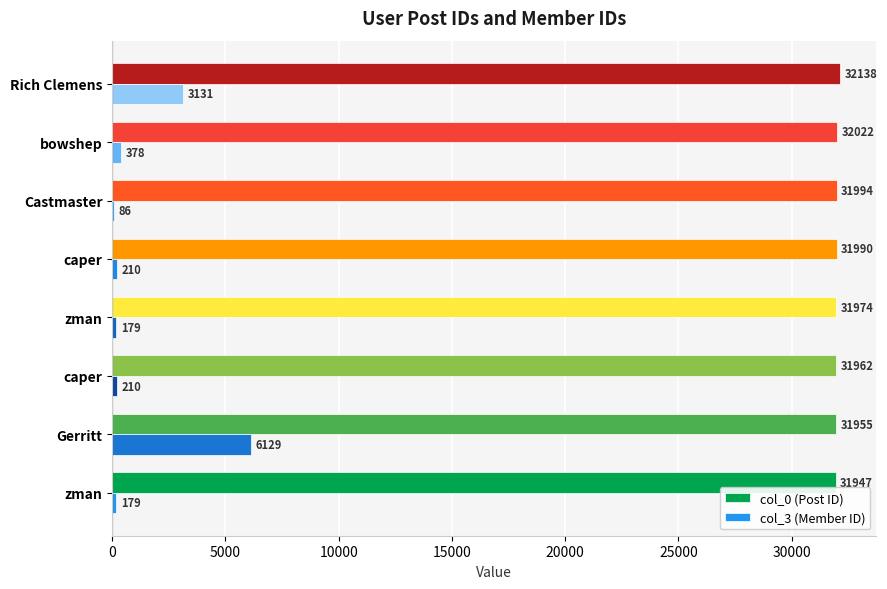

List the series in order of their peak value, highest first.

col_0 (Post ID), col_3 (Member ID)